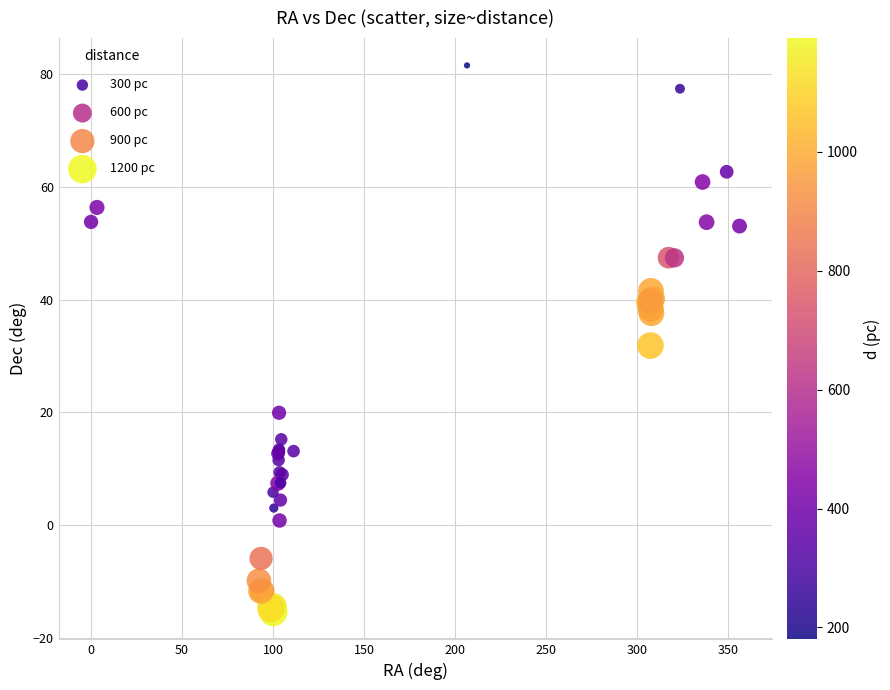

What Y value in the scatter plot is closest to 33?

31.9